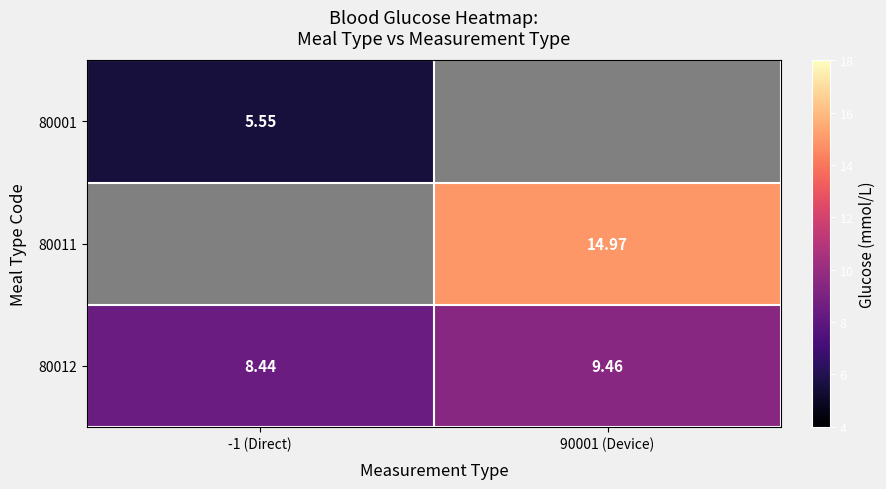

At which category does the chart reach its peak across all series?

90001 (Device)